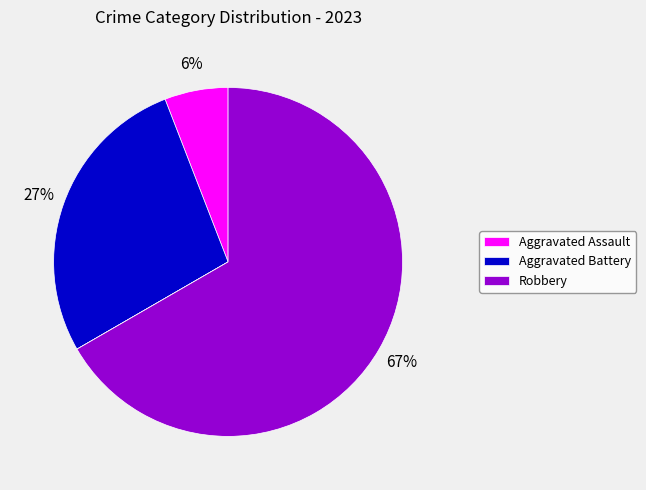

Is there any slice that represents more than half of the pie?

Yes